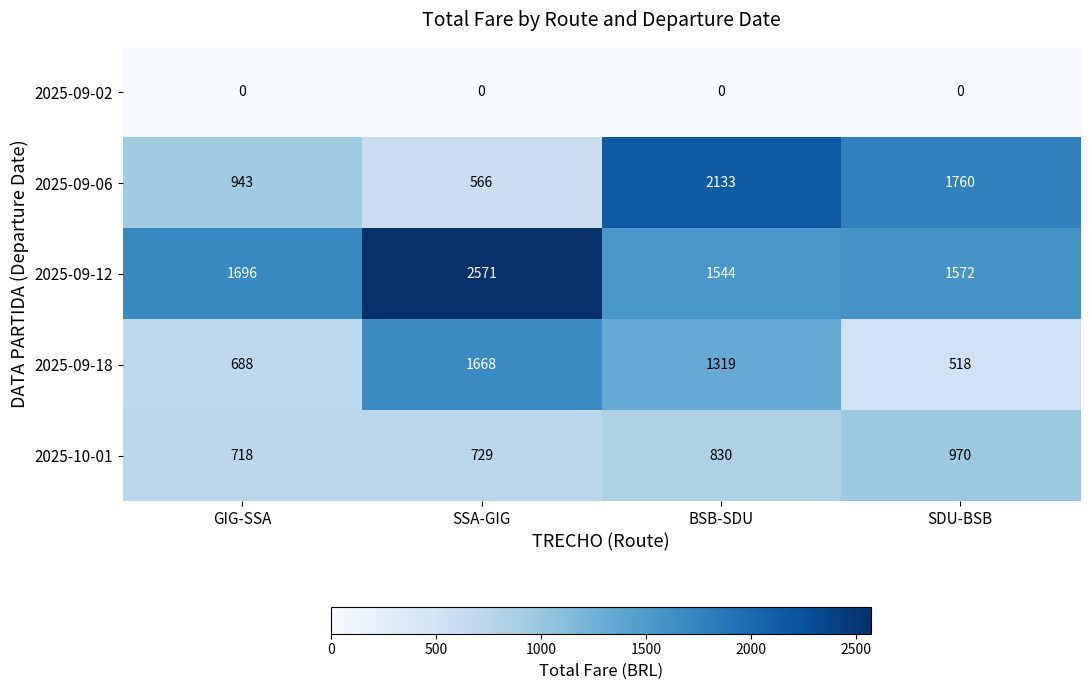

Reading left to right, list all the values displayed in this chart.

2025-09-02: GIG-SSA=0	SSA-GIG=0	BSB-SDU=0	SDU-BSB=0
2025-09-06: GIG-SSA=943	SSA-GIG=566	BSB-SDU=2133	SDU-BSB=1760
2025-09-12: GIG-SSA=1696	SSA-GIG=2571	BSB-SDU=1544	SDU-BSB=1572
2025-09-18: GIG-SSA=688	SSA-GIG=1668	BSB-SDU=1319	SDU-BSB=518
2025-10-01: GIG-SSA=718	SSA-GIG=729	BSB-SDU=830	SDU-BSB=970